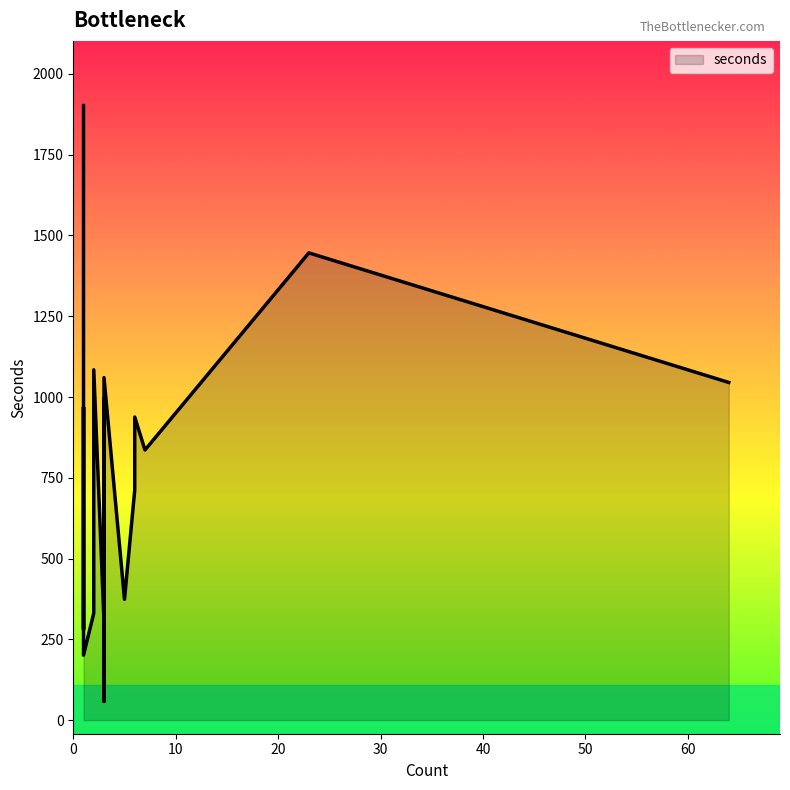

The value at 3 is 58. True or false?

True